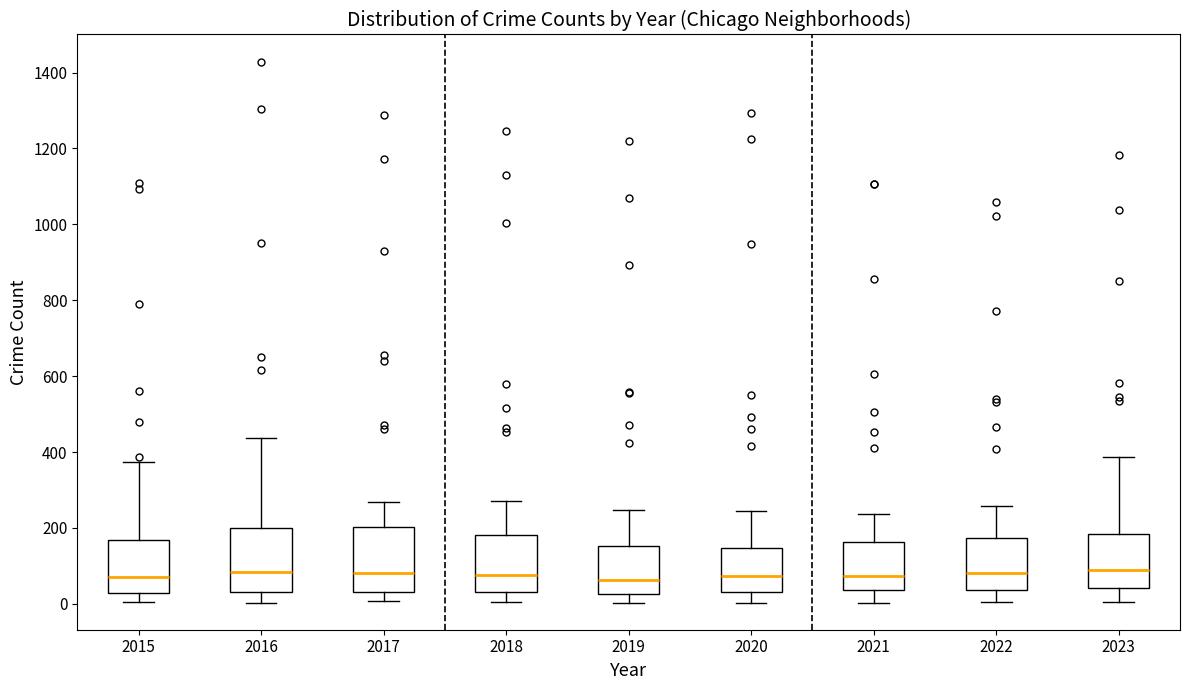

Reading left to right, transcribe this box plot: for each box, give where its median line is, the range the box spans, and where its two whiskers end, as read against the y-axis. The values are not printed on the chart, so give them approximately, as read against the axis.

2015: median 80, box 20 to 160, whiskers 0 to 380
2016: median 80, box 40 to 200, whiskers 0 to 440
2017: median 80, box 40 to 200, whiskers 0 to 260
2018: median 80, box 40 to 180, whiskers 0 to 280
2019: median 60, box 20 to 160, whiskers 0 to 240
2020: median 80, box 40 to 140, whiskers 0 to 240
2021: median 80, box 40 to 160, whiskers 0 to 240
2022: median 80, box 40 to 180, whiskers 0 to 260
2023: median 80, box 40 to 180, whiskers 0 to 380